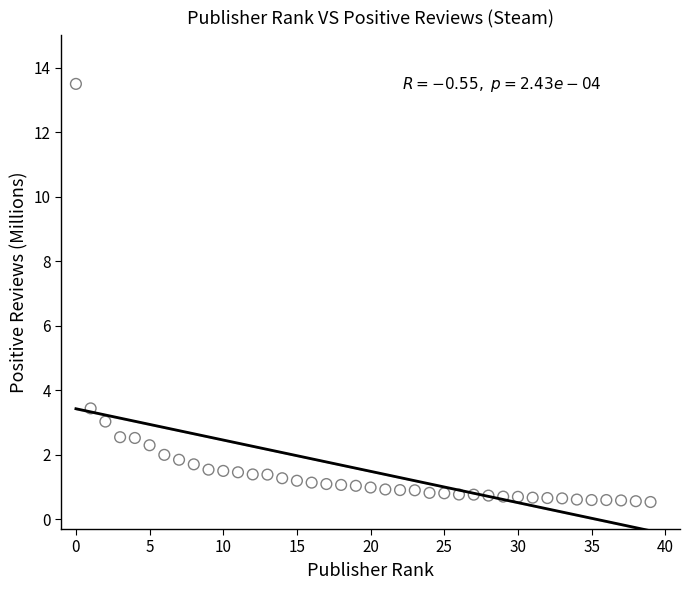

What is the range of Y values (max minus min)?

13.0